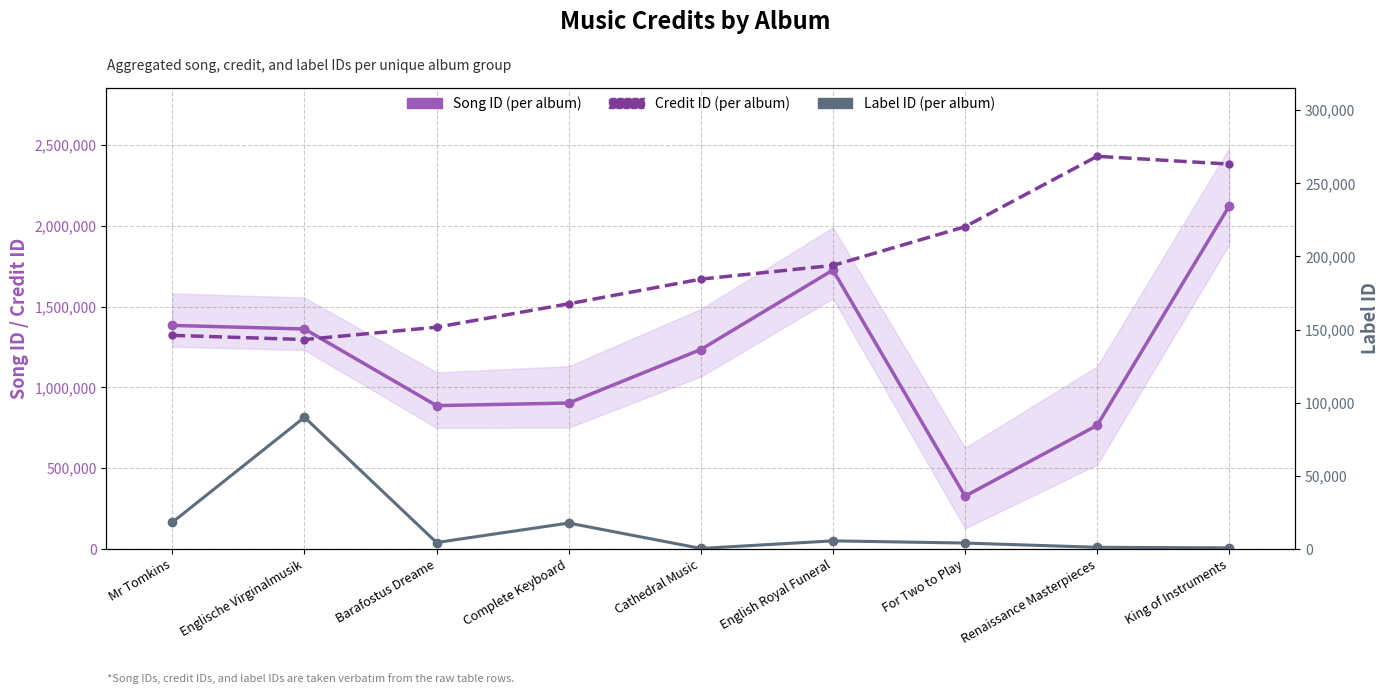

What is the spread (max minus min) of values at Complete Keyboard?

1499574